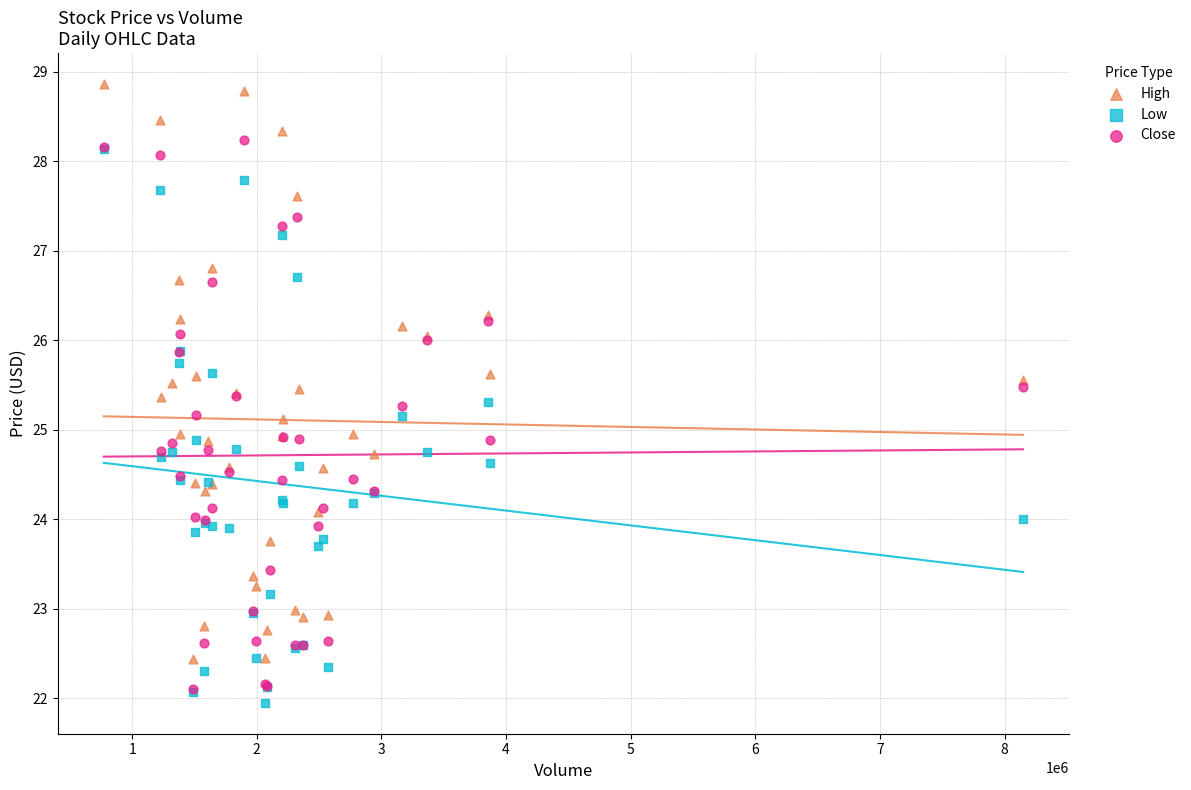

What are all the series names shown in the legend?

High, Low, Close